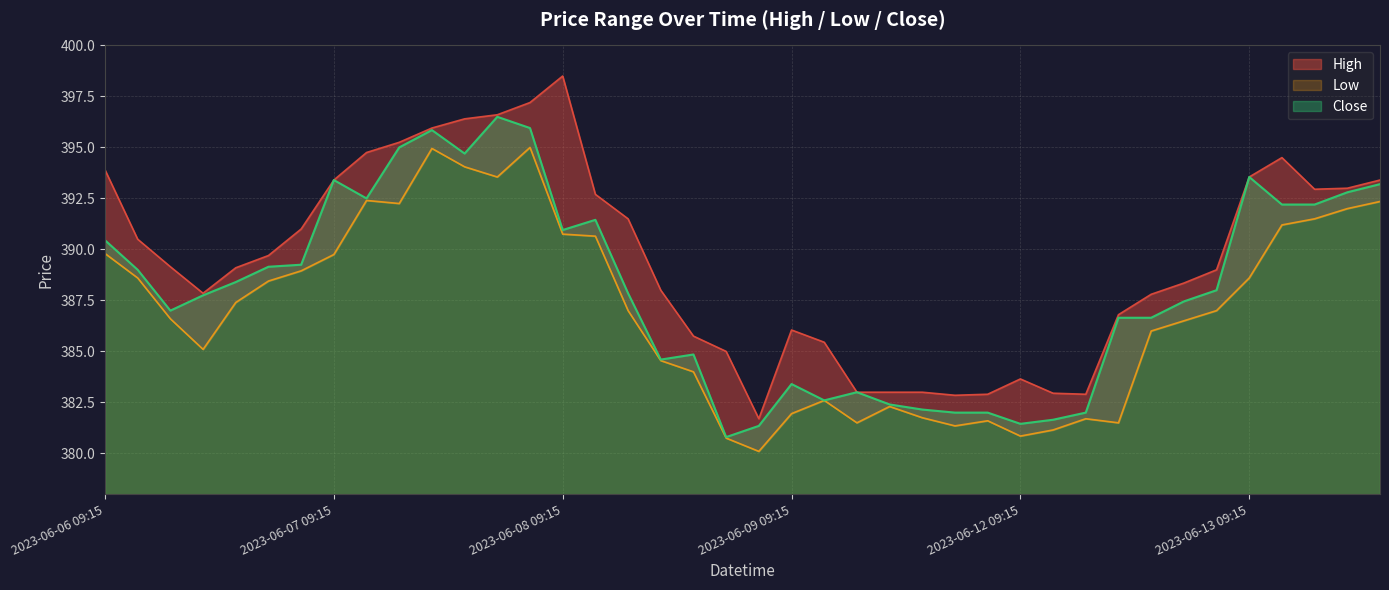

Where is High nearest to the value 390?

2023-06-06 14:15